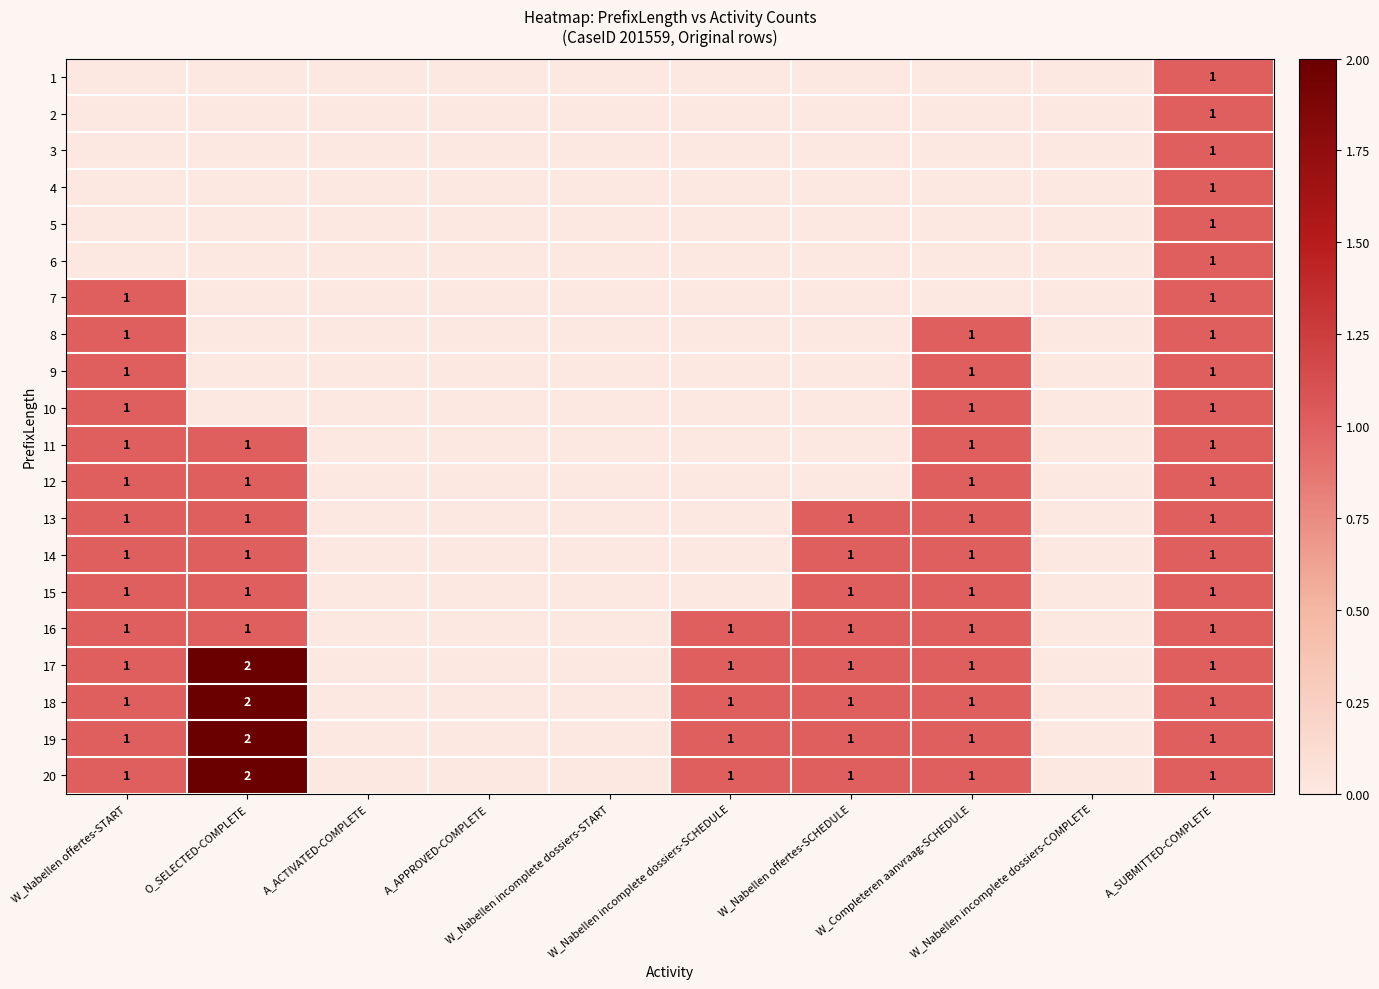

List the labels in order of 9 value, smallest first.

O_SELECTED-COMPLETE, A_ACTIVATED-COMPLETE, A_APPROVED-COMPLETE, W_Nabellen incomplete dossiers-START, W_Nabellen incomplete dossiers-SCHEDULE, W_Nabellen offertes-SCHEDULE, W_Nabellen incomplete dossiers-COMPLETE, W_Nabellen offertes-START, W_Completeren aanvraag-SCHEDULE, A_SUBMITTED-COMPLETE